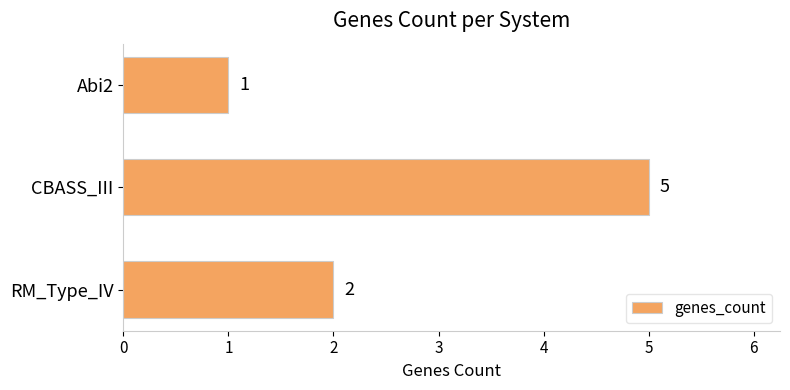

Rank the categories by value from lowest to highest.

Abi2, RM_Type_IV, CBASS_III